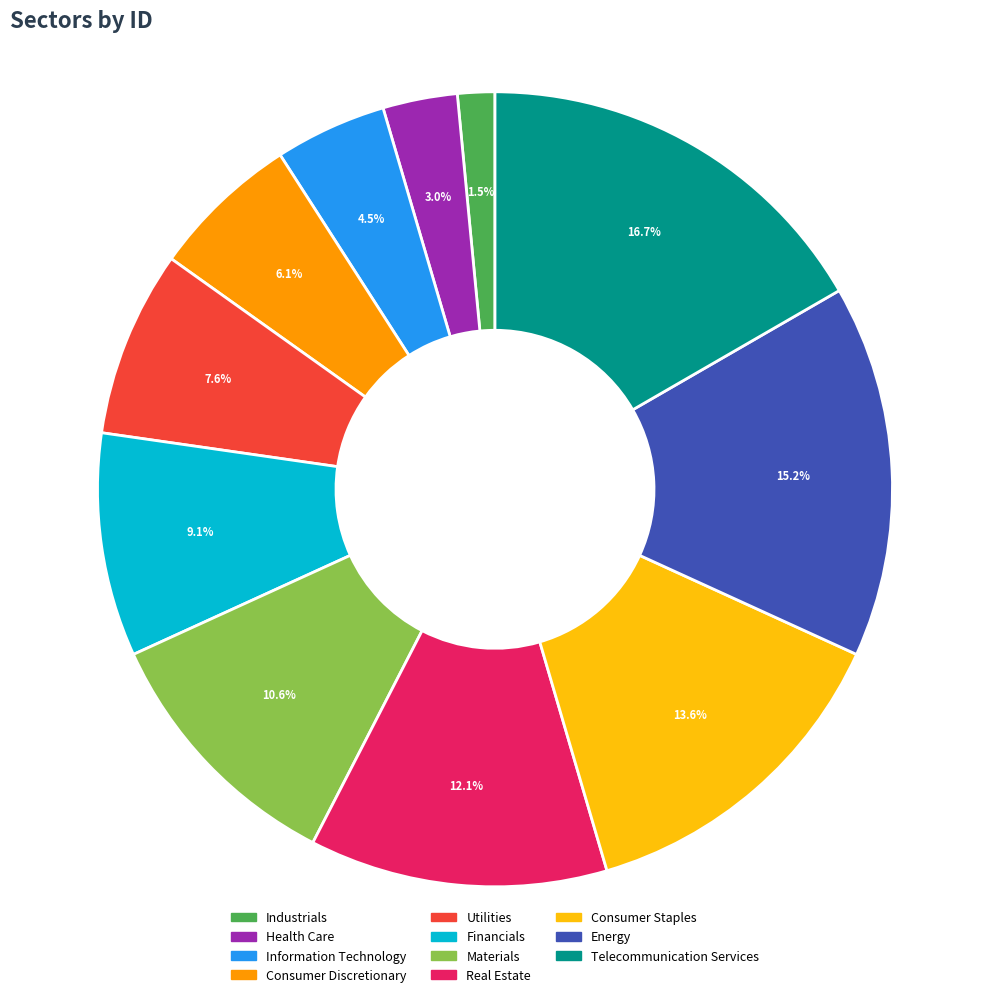

Count the number of slices in the pie.

11